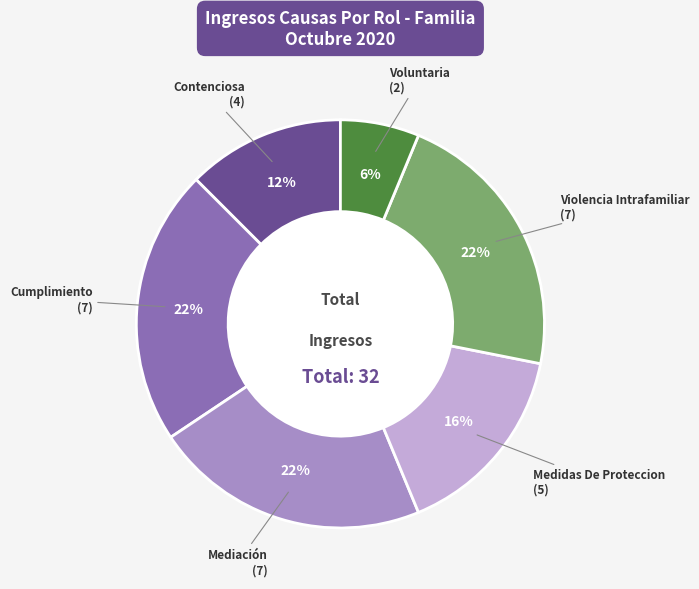

Which category has the smallest portion of the pie?

Voluntaria